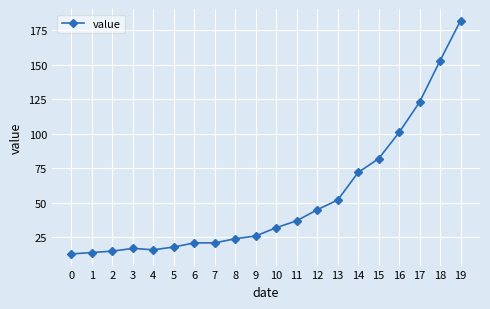

Reading left to right, extract all data points from this chart.

13	14	15	17	16	18	21	21	24	26	32	37	45	52	72	82	101	123	153	182